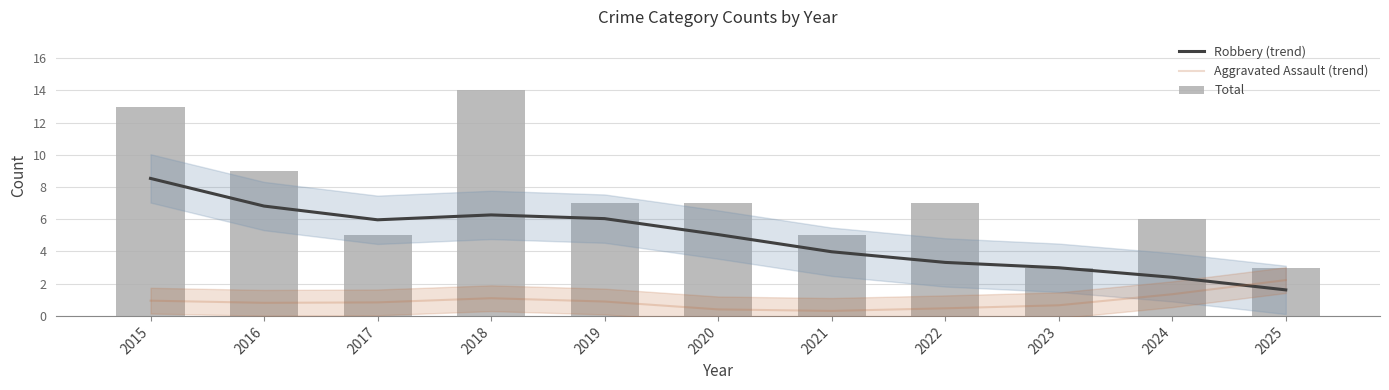

Rank the series by their average value, from highest to lowest.

Total, Robbery (trend), Aggravated Assault (trend)